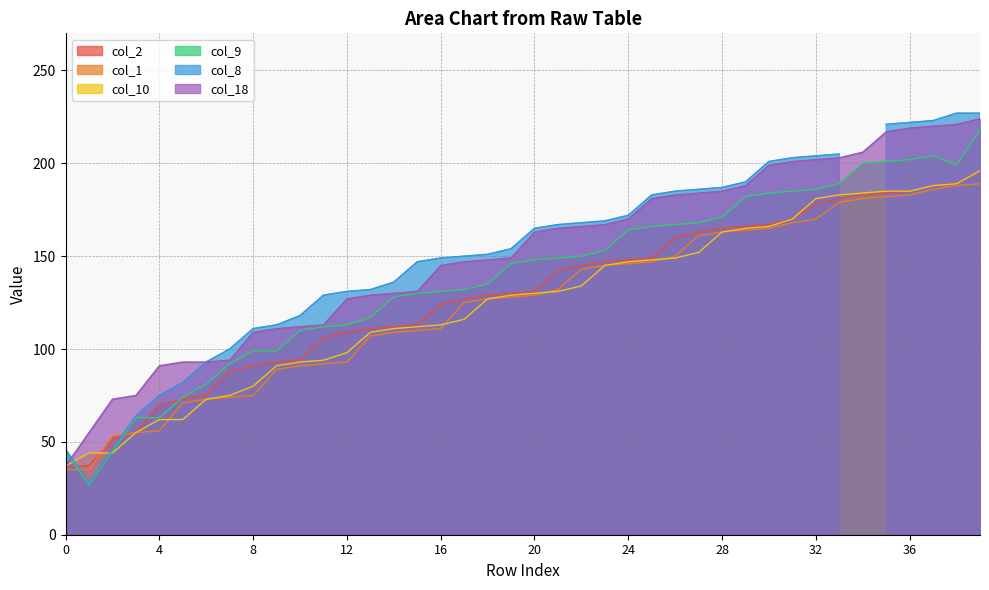

Which series has the largest total across all categories?

col_18